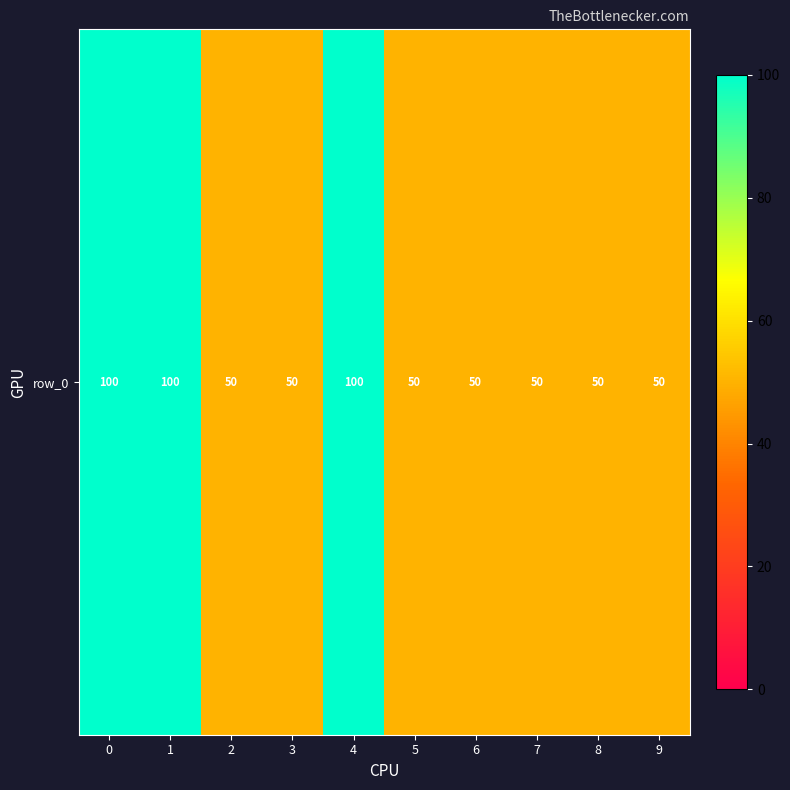

Reading left to right, what are all the values shown in this chart?

0=100	1=100	2=50	3=50	4=100	5=50	6=50	7=50	8=50	9=50